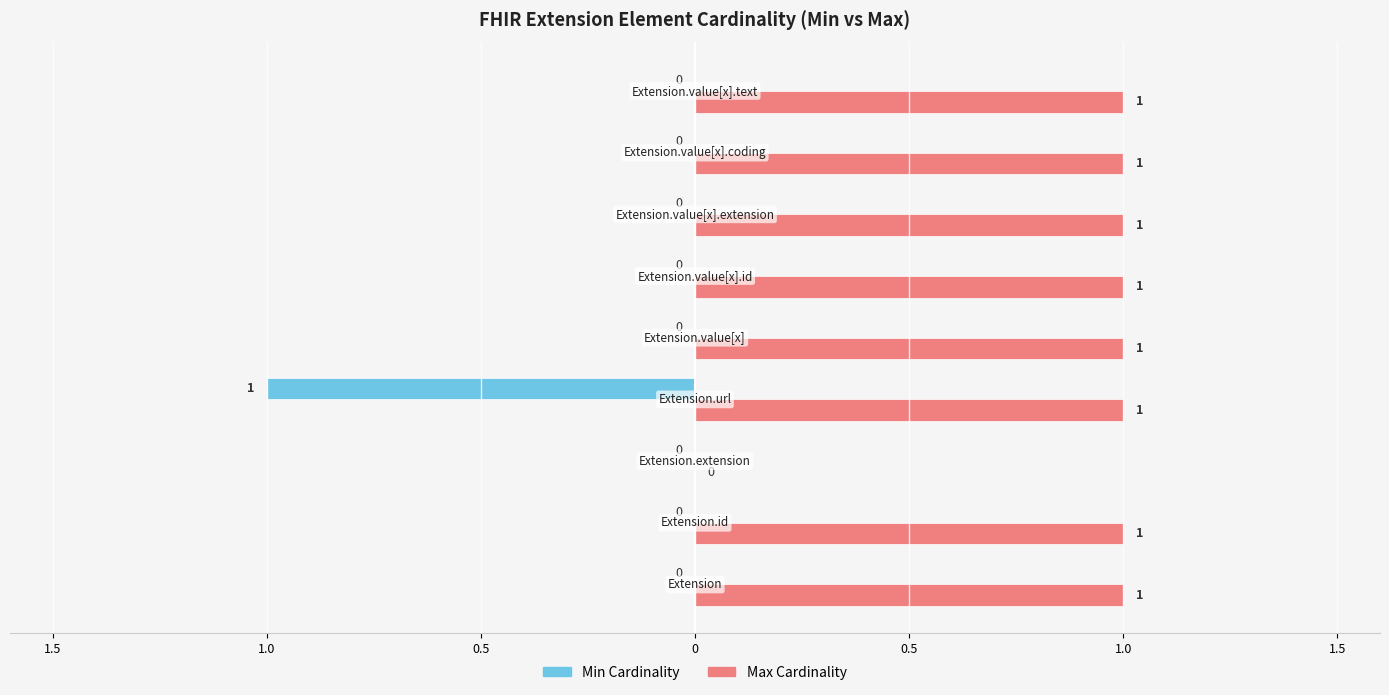

How many data points does each series have?

9